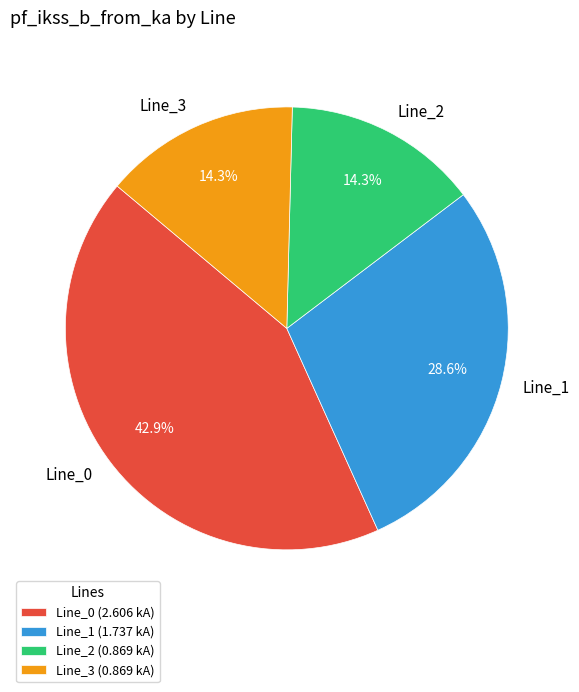

To the nearest percent, what is the difference between the largest and smallest slice percentages?

29%